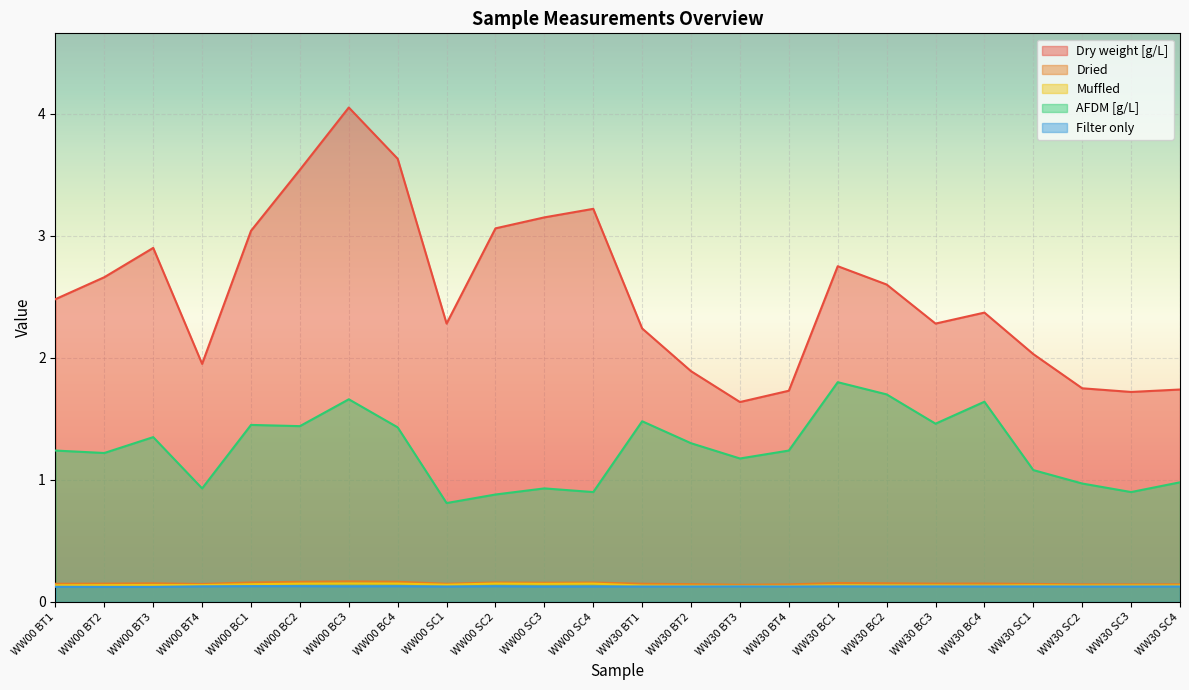

List the series in order of their peak value, lowest first.

Filter only, Muffled, Dried, AFDM [g/L], Dry weight [g/L]